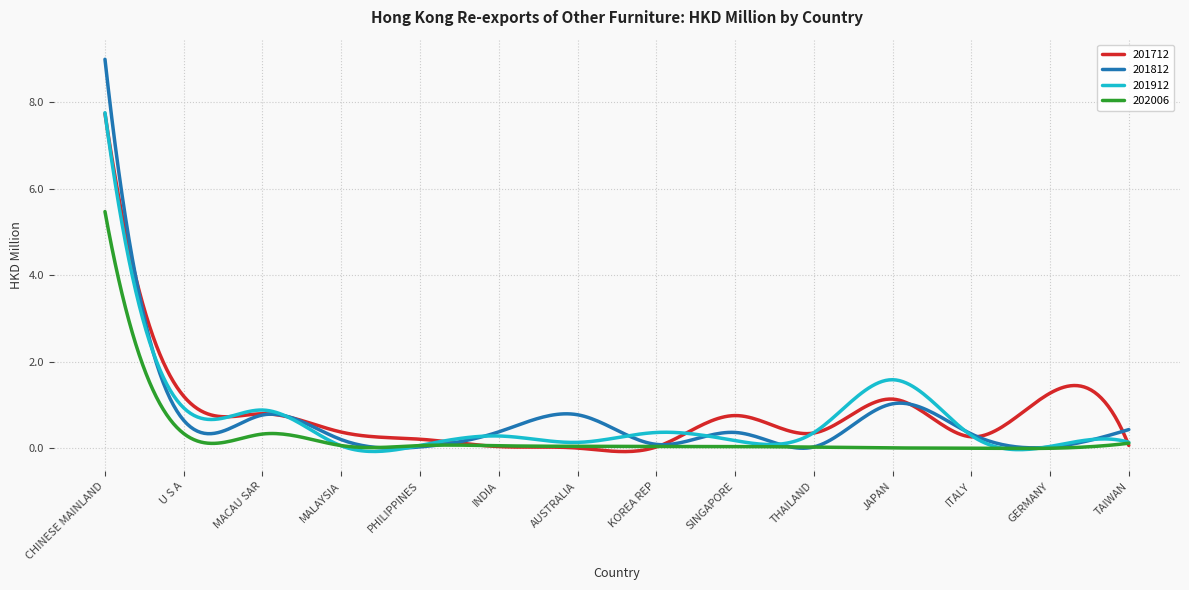

Which series has the widest spread of values?

201812